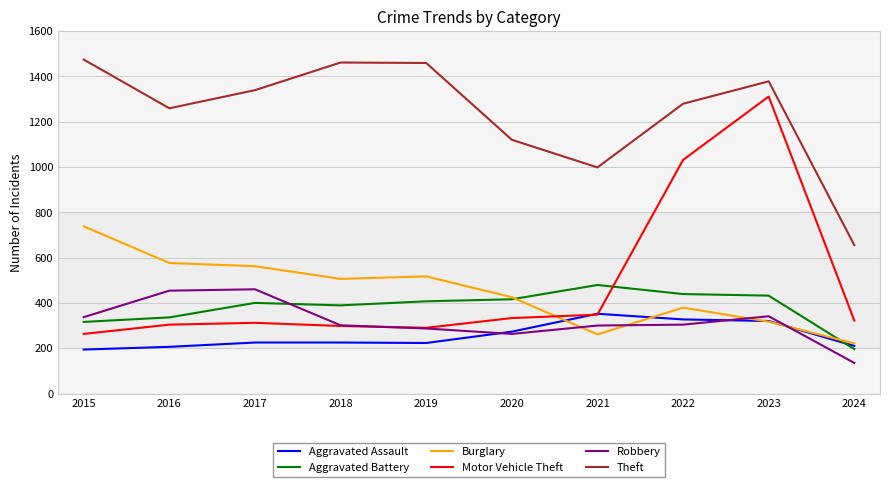

How many categories are shown in the chart?

10